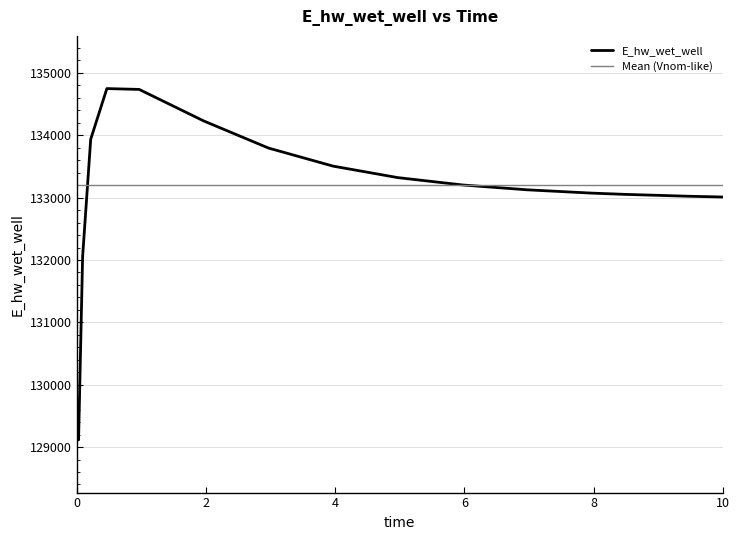

The chart shows a value of 133125.5 at 6.96875. True or false?

True